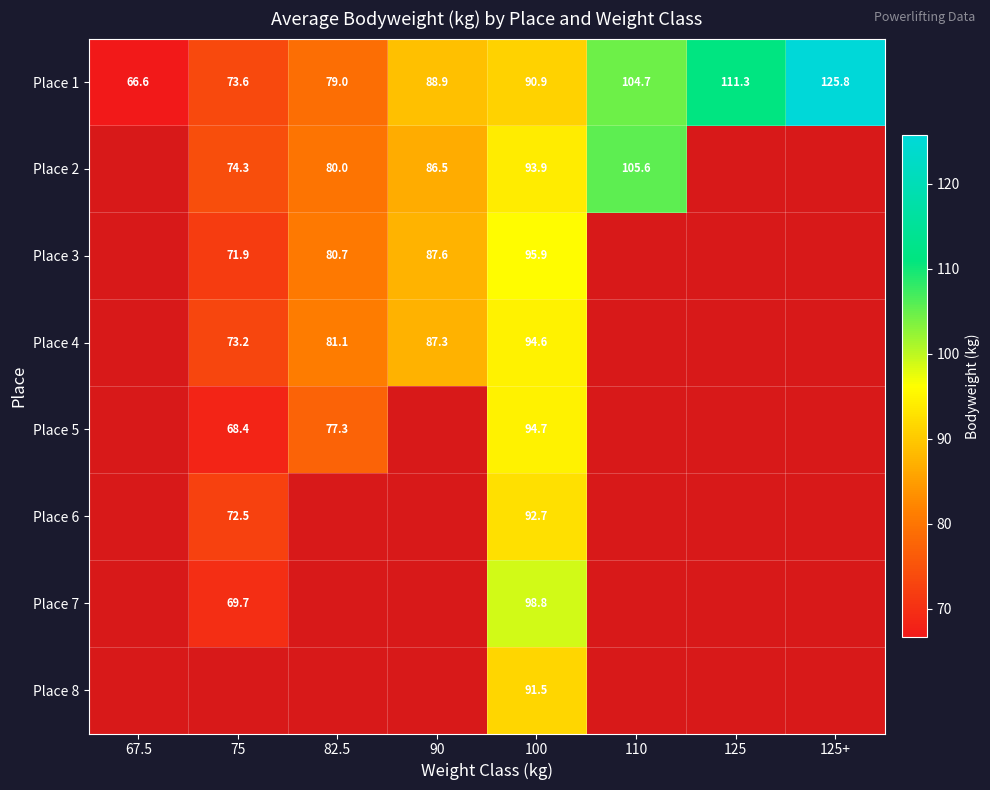

What is the difference between the second highest and minimum values in the Place 1 series?

44.7